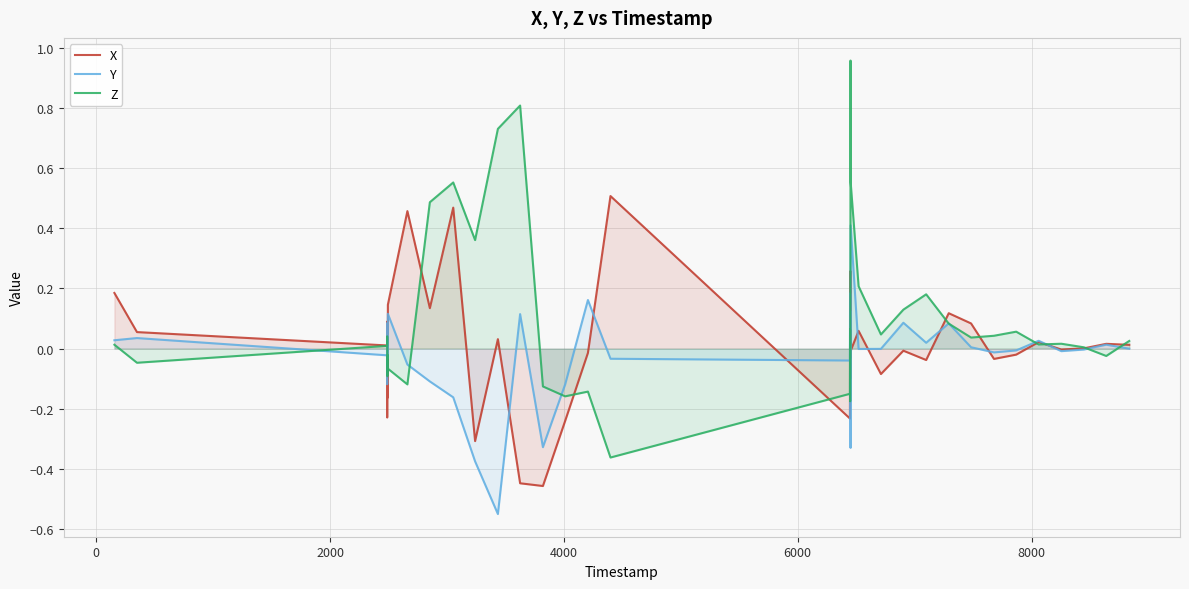

How many intersections are there between Z and X?

15